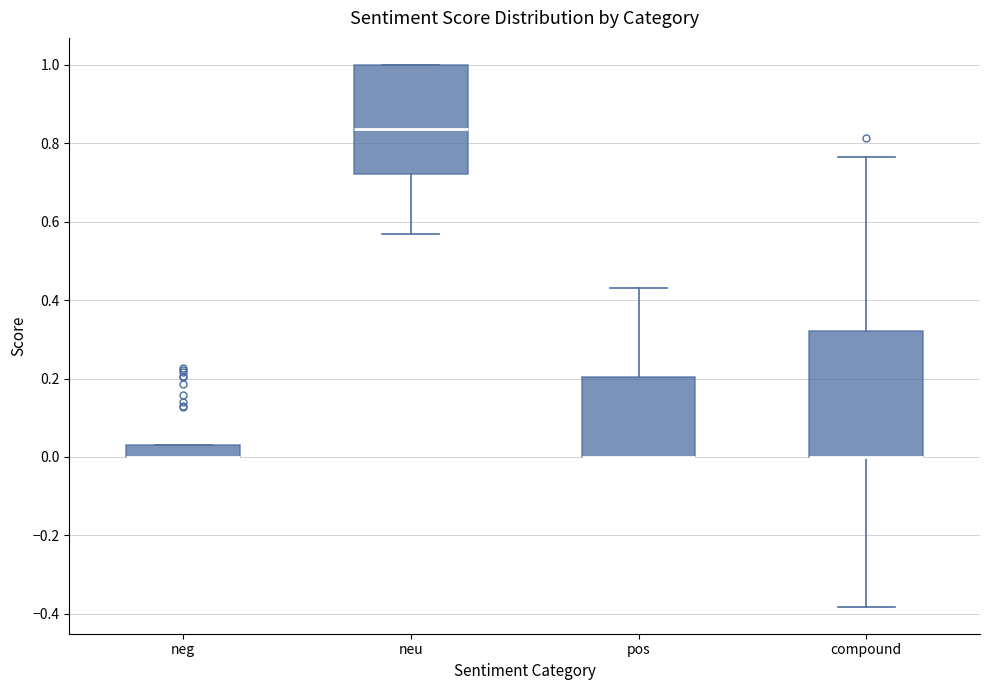

Reading left to right, read every box against the y-axis: the position of its median line, the range the box covers, and the ends of its whiskers. The values are not printed on the chart, so give them approximately, as read against the axis.

neg: median 0.00 (drawn on the box's lower edge), box 0.00 to 0.04, whiskers 0.00 to 0.04
neu: median 0.84, box 0.72 to 1.00, whiskers 0.56 to 1.00
pos: median 0.00 (drawn on the box's lower edge), box 0.00 to 0.20, whiskers 0.00 to 0.44
compound: median 0.00 (drawn on the box's lower edge), box 0.00 to 0.32, whiskers -0.38 to 0.76